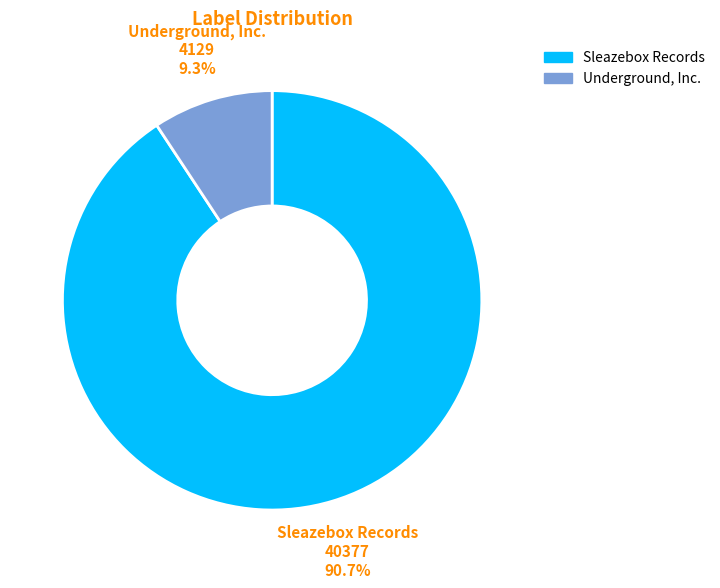

To the nearest percent, what is the difference between the largest and smallest slice percentages?

81%